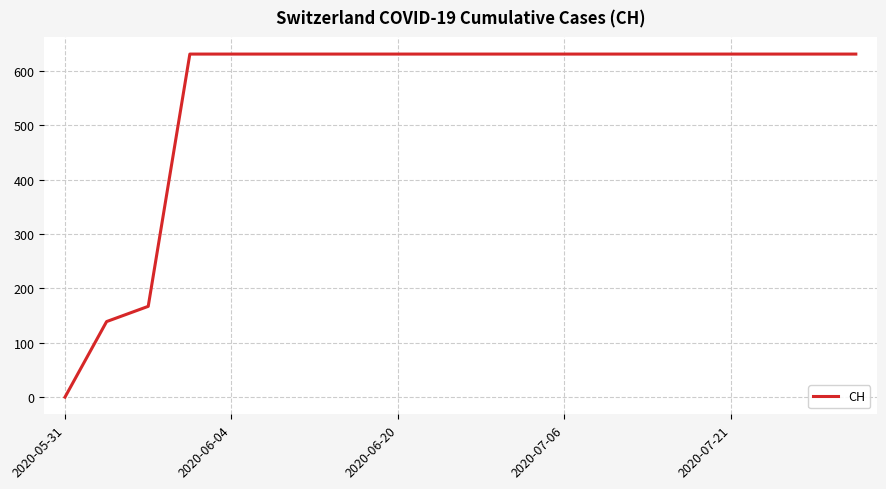

What is the maximum value shown in the chart?

631